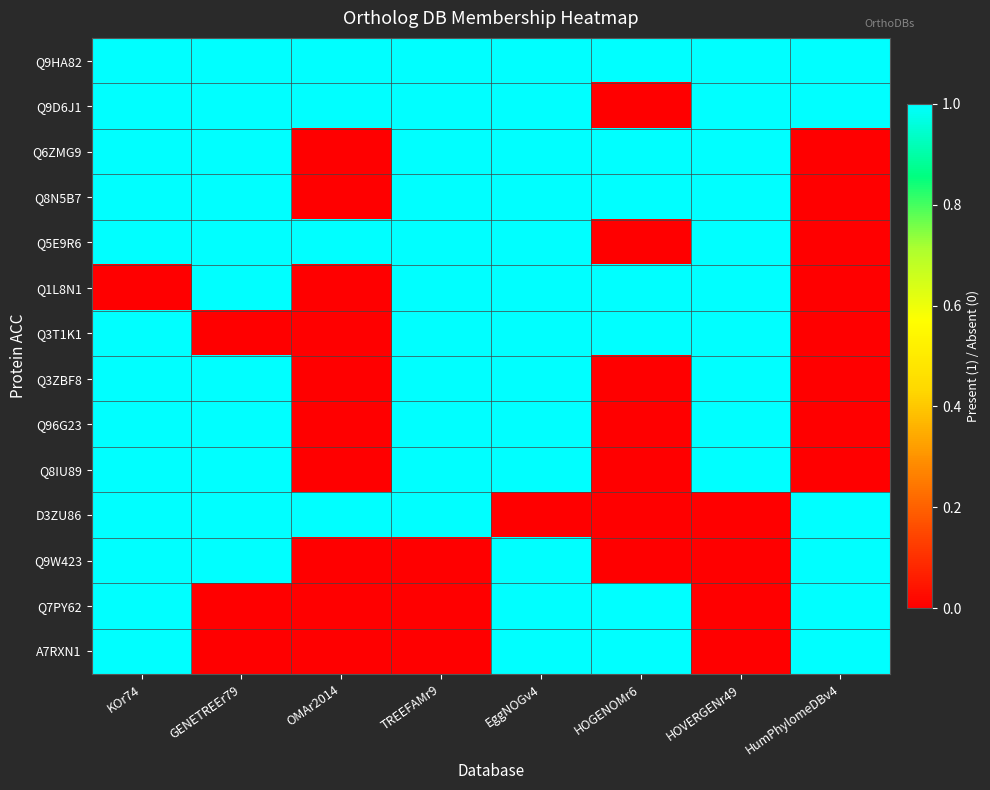

Rank the series at OMAr2014 from highest to lowest value.

Q9HA82, Q9D6J1, Q5E9R6, D3ZU86, Q6ZMG9, Q8N5B7, Q1L8N1, Q3T1K1, Q3ZBF8, Q96G23, Q8IU89, Q9W423, Q7PY62, A7RXN1